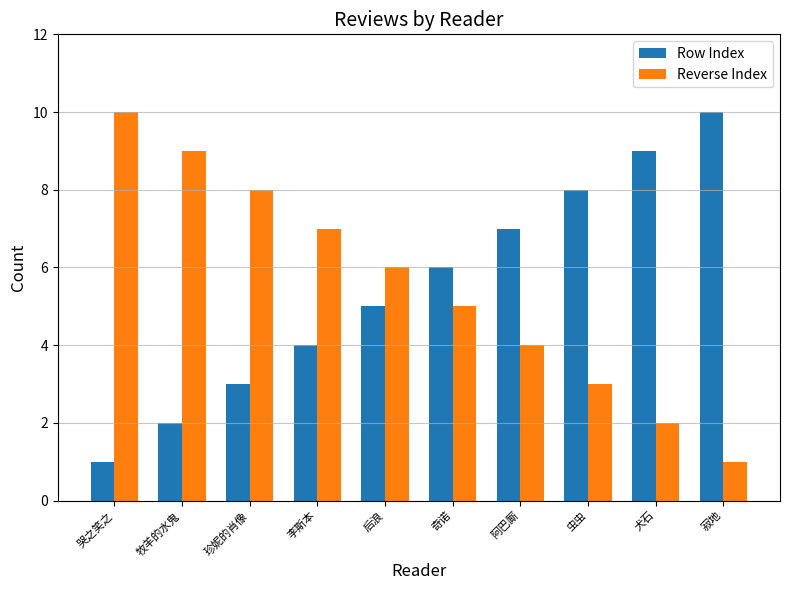

What is the value of the Row Index bar at the 10th from the left?

10